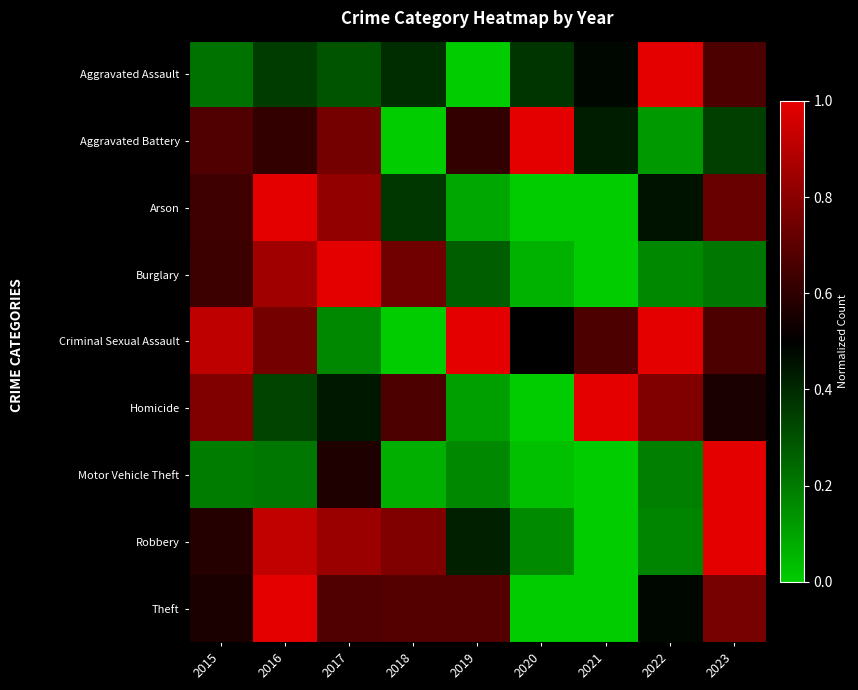

Between 2019 and 2017, which is larger?

2017